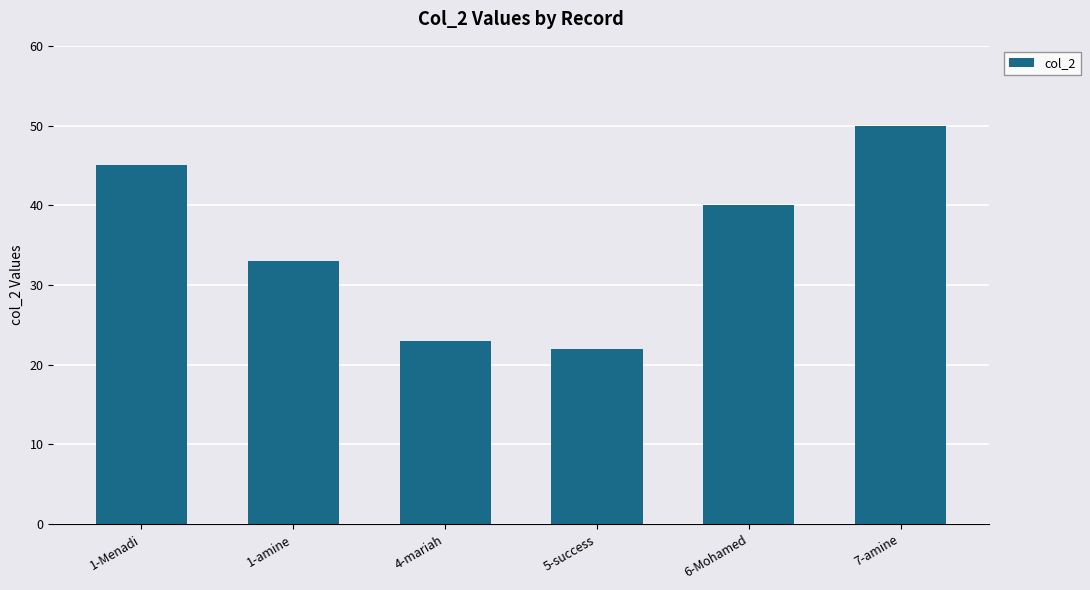

What is the sum of the values at 5-success and 1-amine?

55